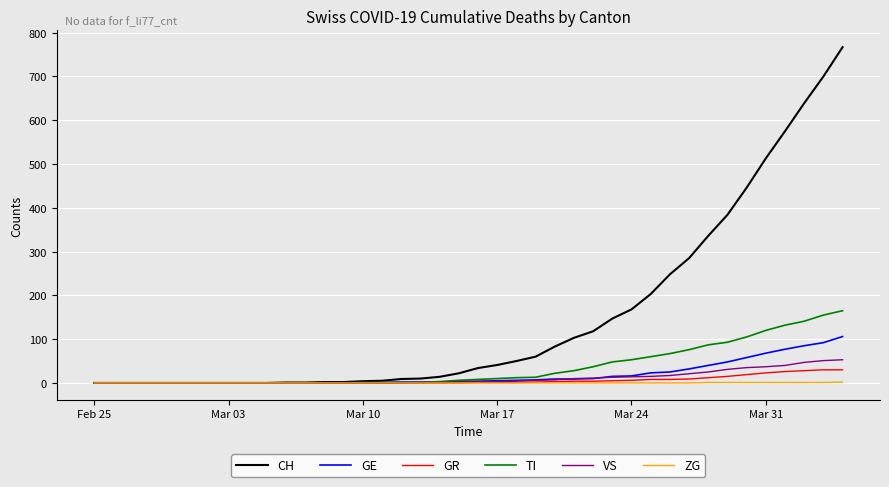

What is the maximum value shown in the chart?

767